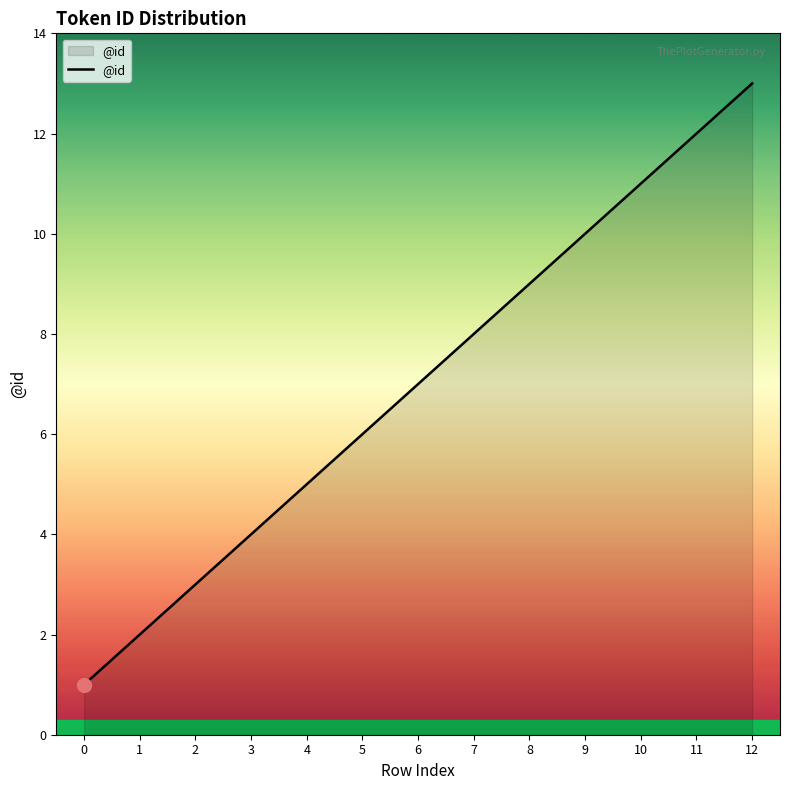

Rank the categories by value from lowest to highest.

0, 1, 2, 3, 4, 5, 6, 7, 8, 9, 10, 11, 12